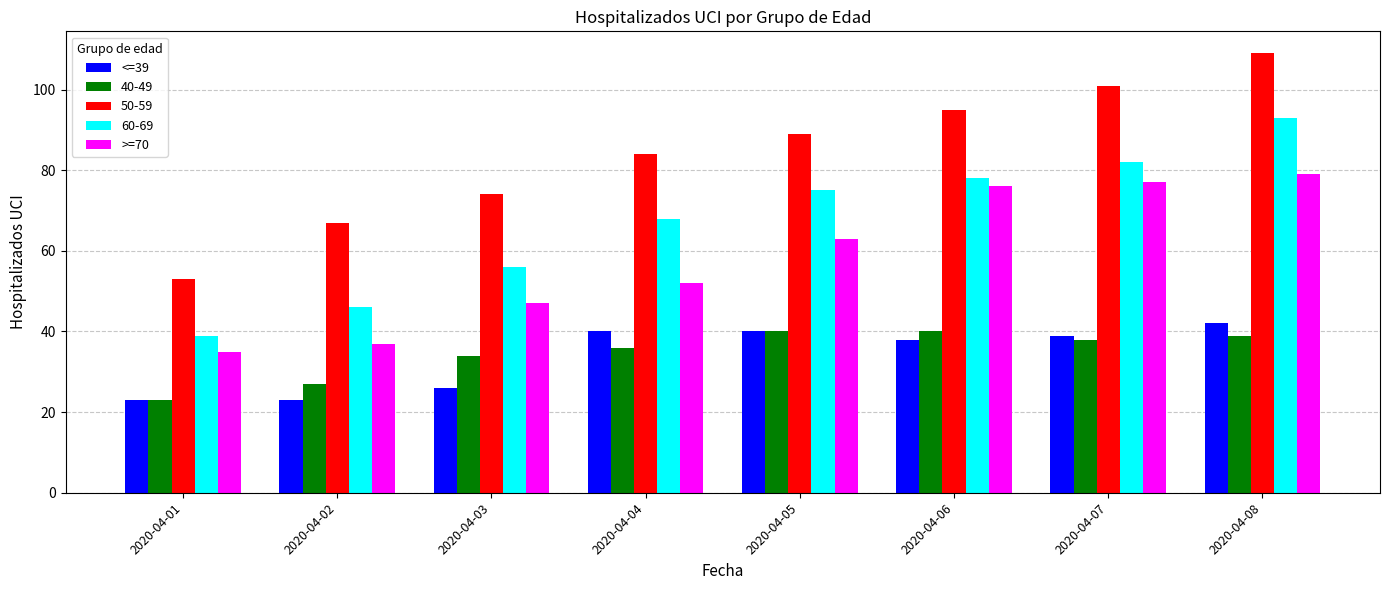

At which label does <=39 first exceed 39?

2020-04-04